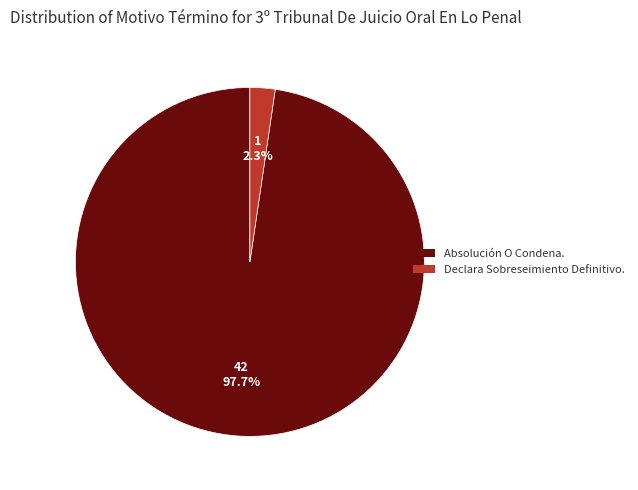

To the nearest percent, what is the difference between the Declara Sobreseimiento Definitivo. and Absolución O Condena. slice percentages?

95%